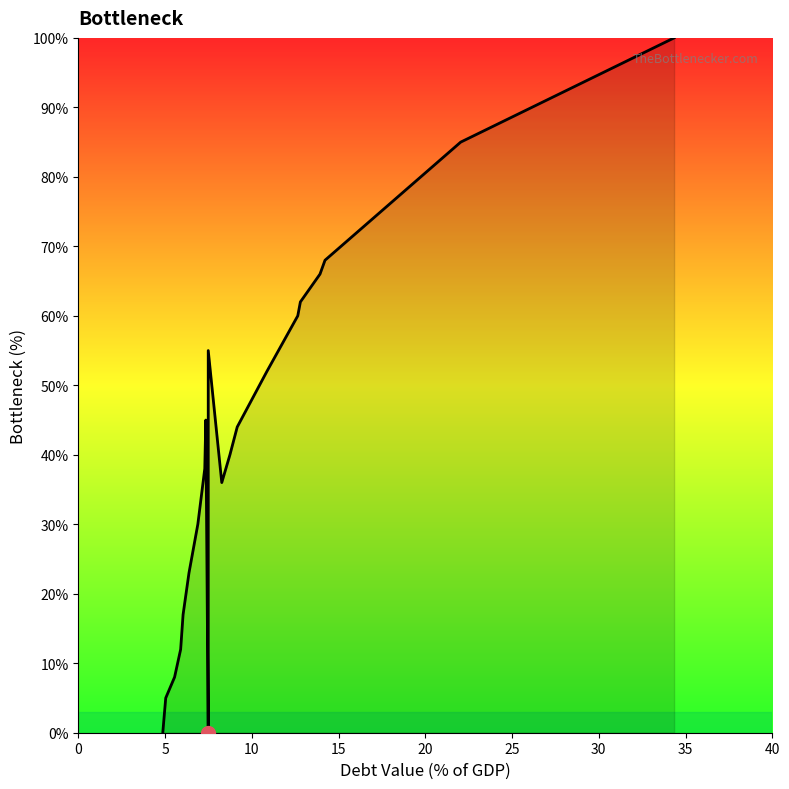

How many points are lower than both their immediate neighbors (excluding endpoints)?

2